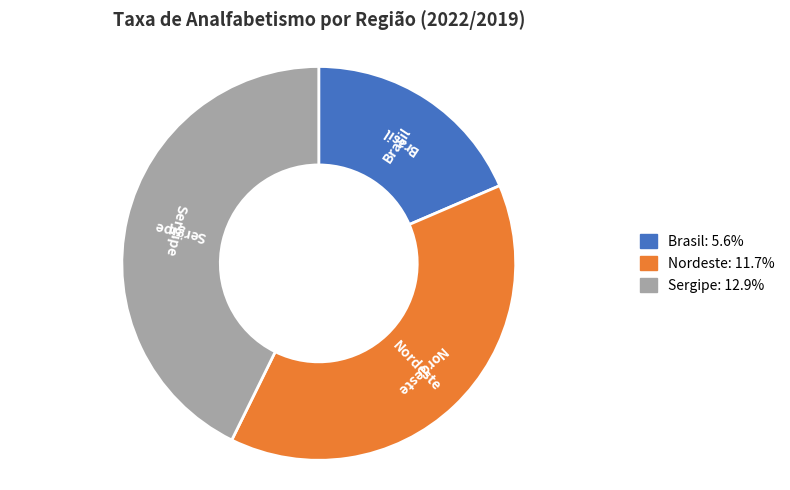

Between Brasil and Sergipe, which is larger?

Sergipe